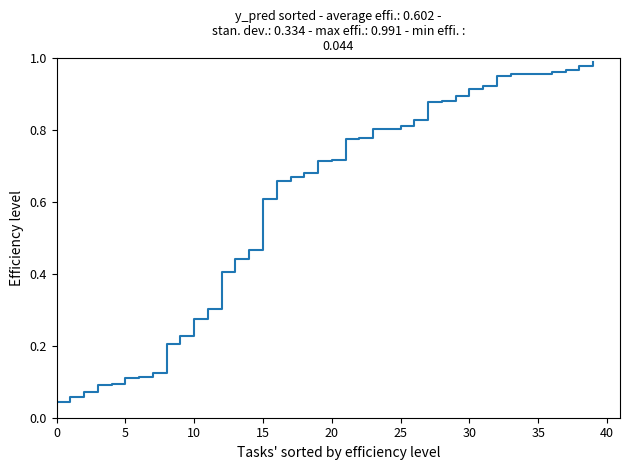

How many categories are shown in the chart?

40